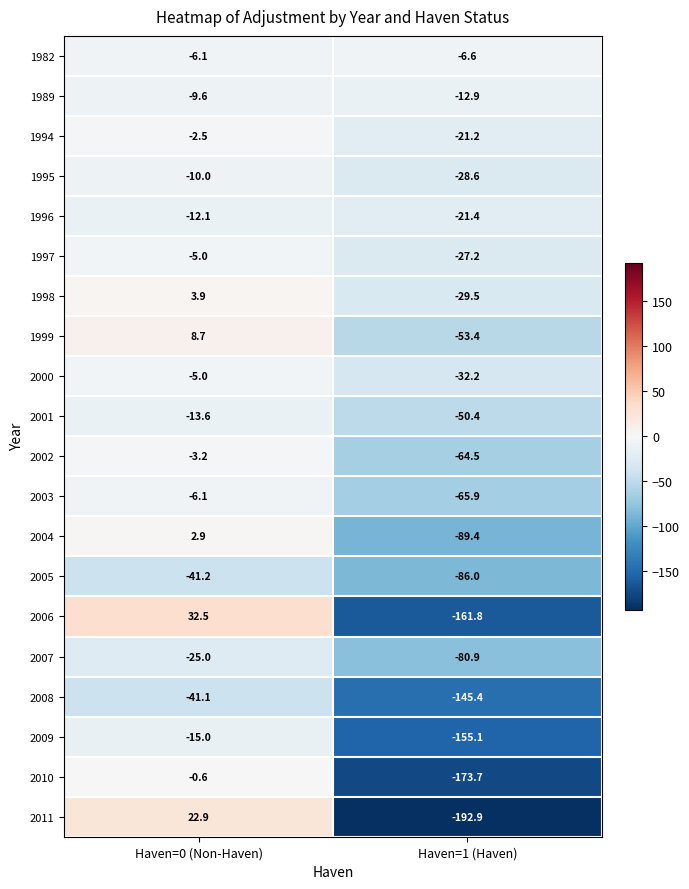

Which series changed the most between Haven=0 (Non-Haven) and Haven=1 (Haven)?

2011